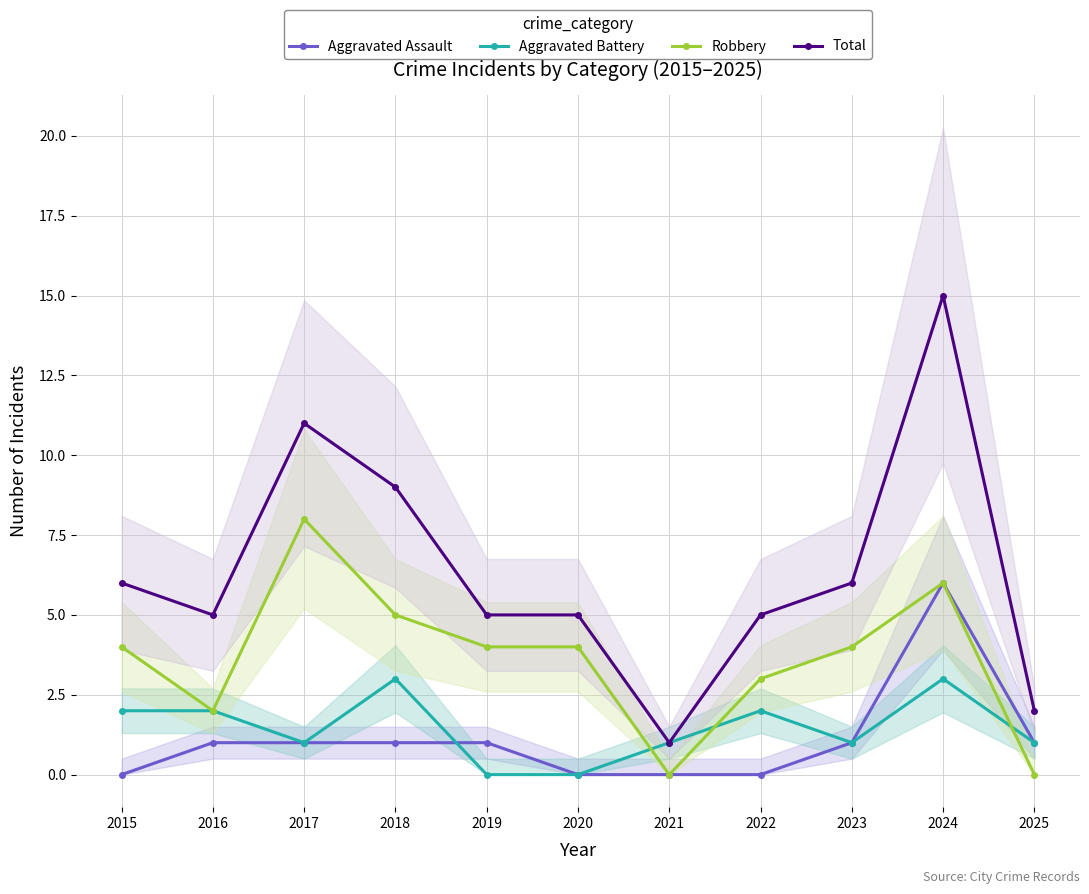

What is the difference between the Aggravated Battery values at 2015 and 2024?

1